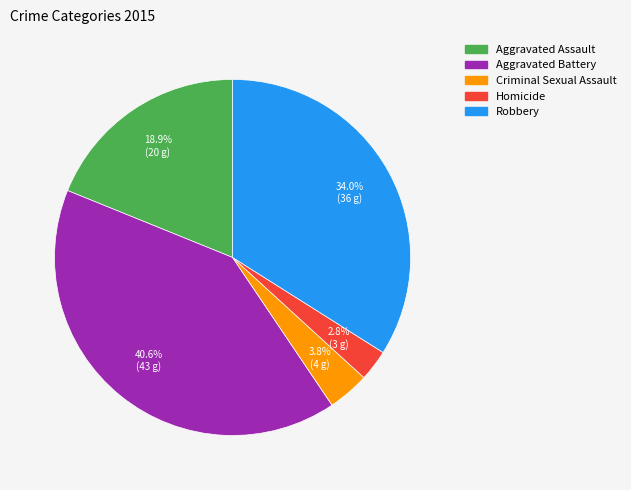

To the nearest percent, what portion does Robbery represent?

34%